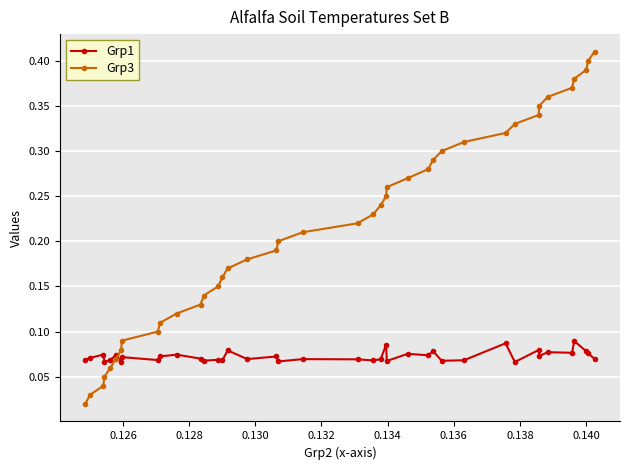

How many Grp1 values are between 0 and 1?

40